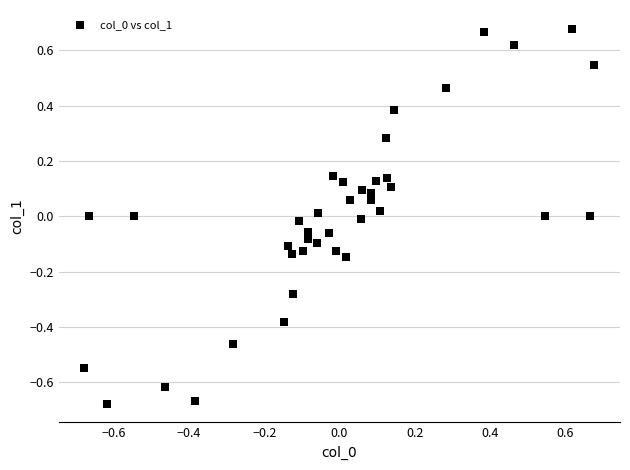

What is the range of Y values (max minus min)?

1.4